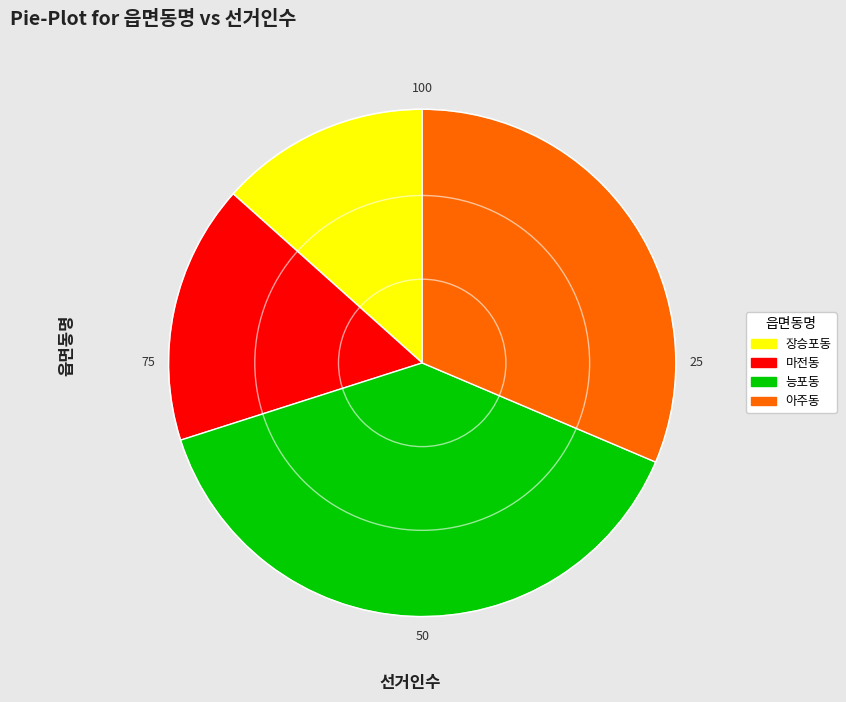

Which category has the biggest portion of the pie?

능포동